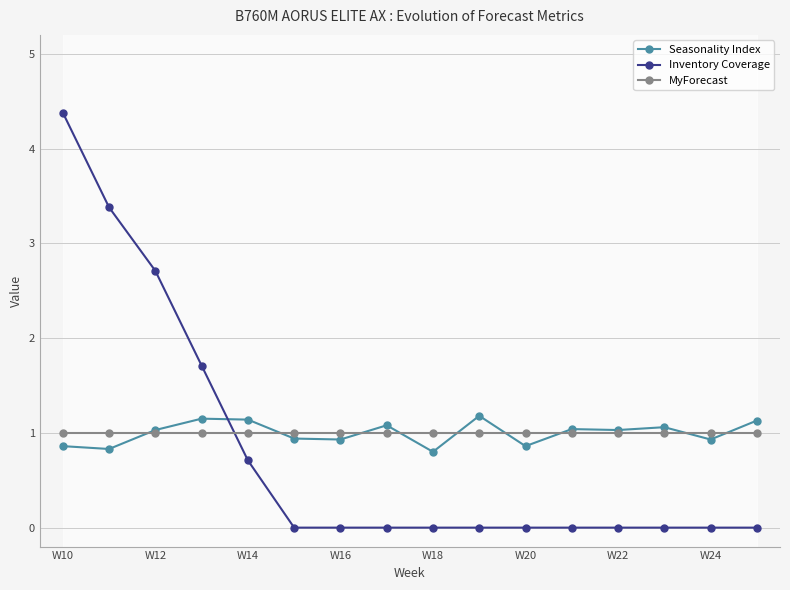

What value does the Seasonality Index series have at W16?

0.9